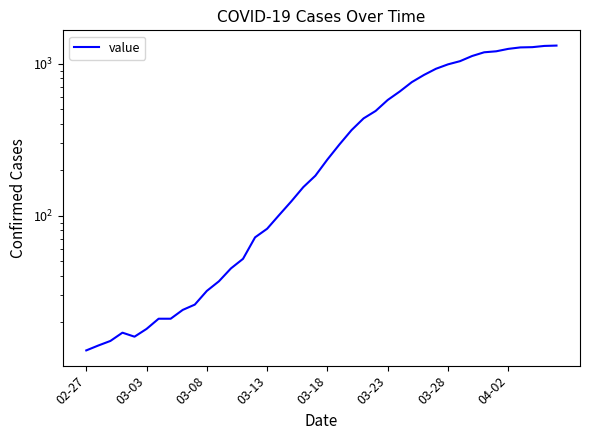

What is the difference between the maximum and minimum values?

1300